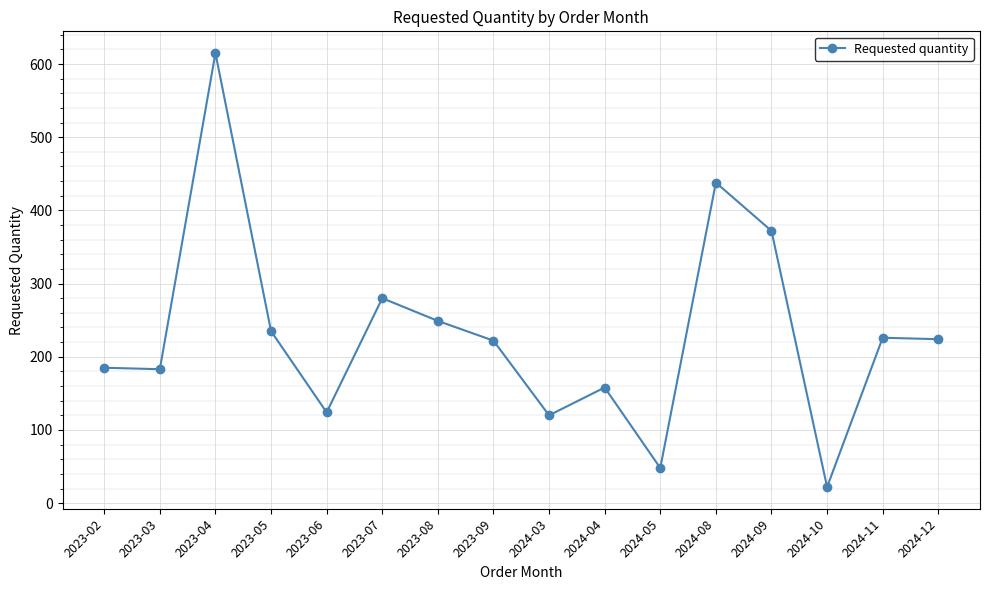

True or false: the data has more than 0 interior local peaks.

True